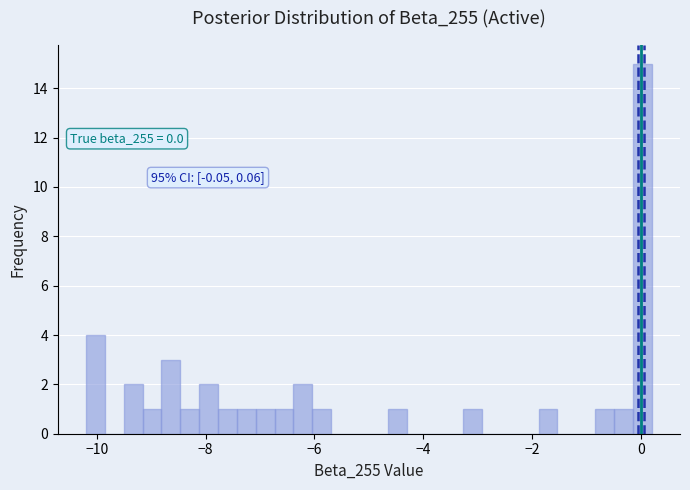

Read against the x-axis, roughly where is the centre of the tallest bar?

0.0